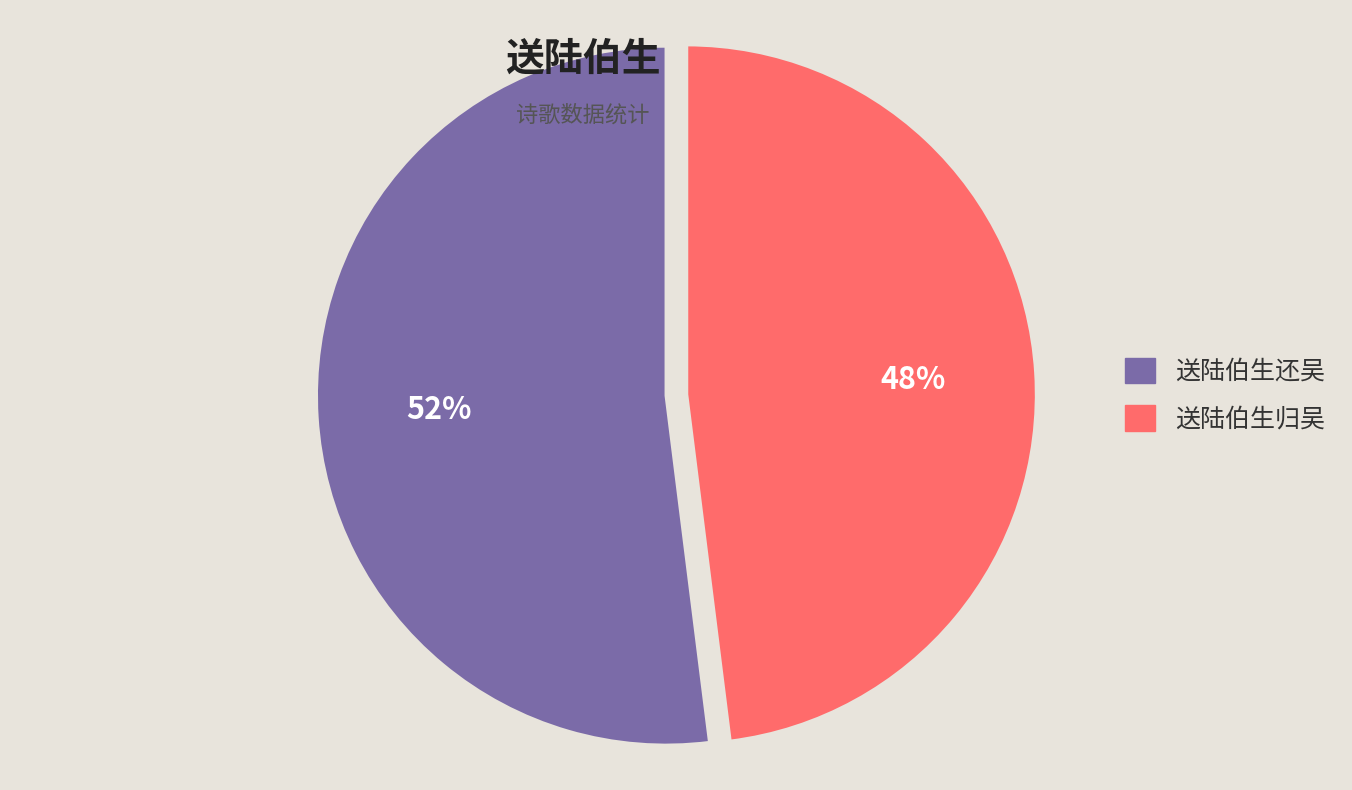

To the nearest percent, what is the difference between the 送陆伯生还吴 and 送陆伯生归吴 slice percentages?

4%